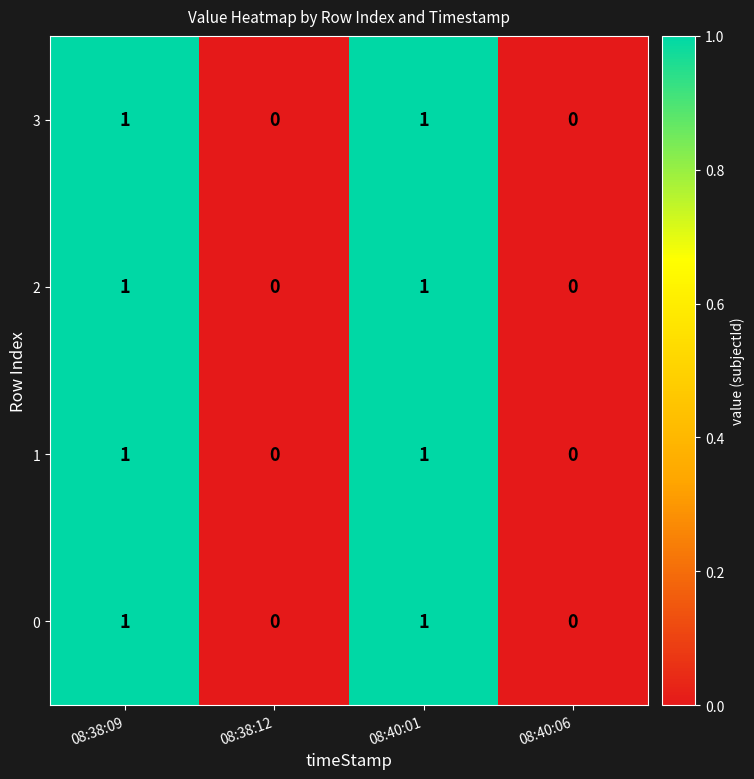

How many 1 values are between 0 and 1?

4